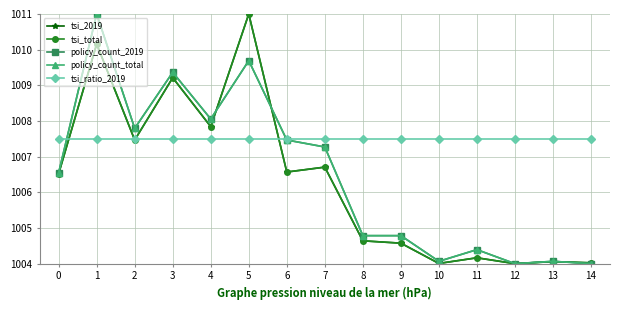

Does the chart have visible grid lines?

Yes